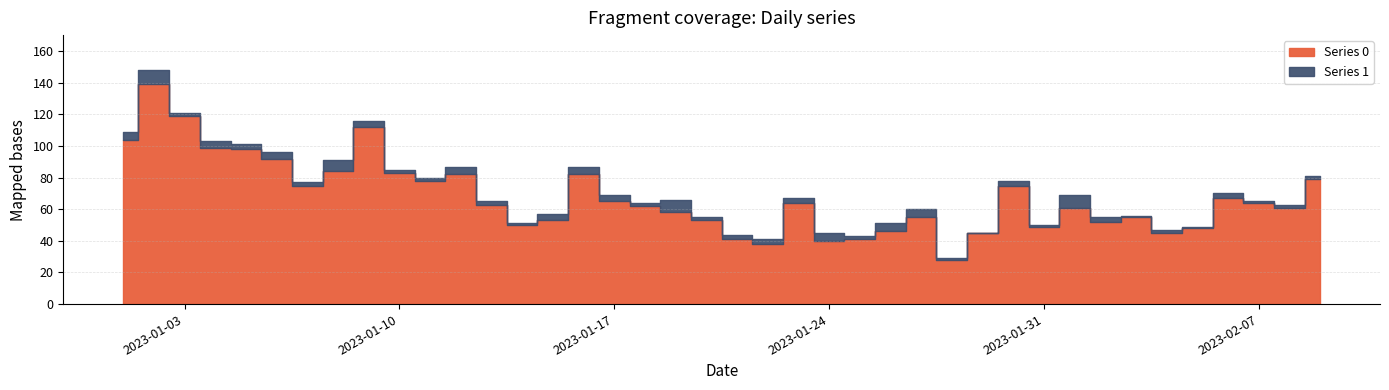

What is the total value across all series at 2023-01-09?

116